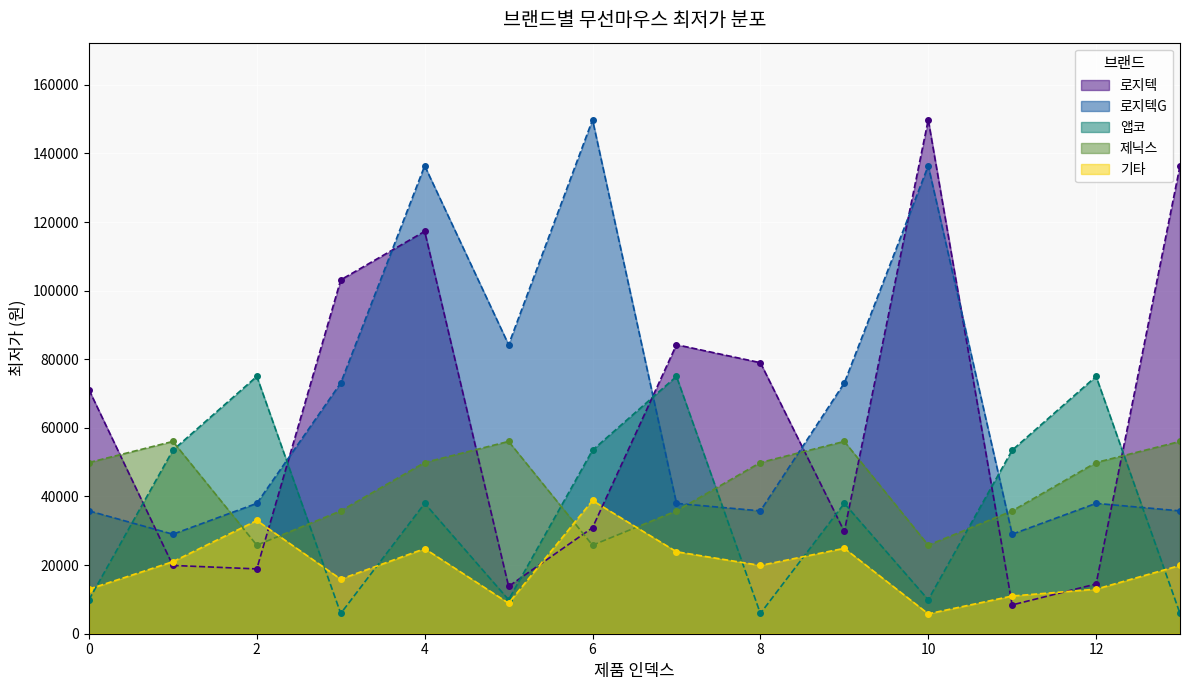

Between 2 and 7, which series saw the biggest shift?

로지텍